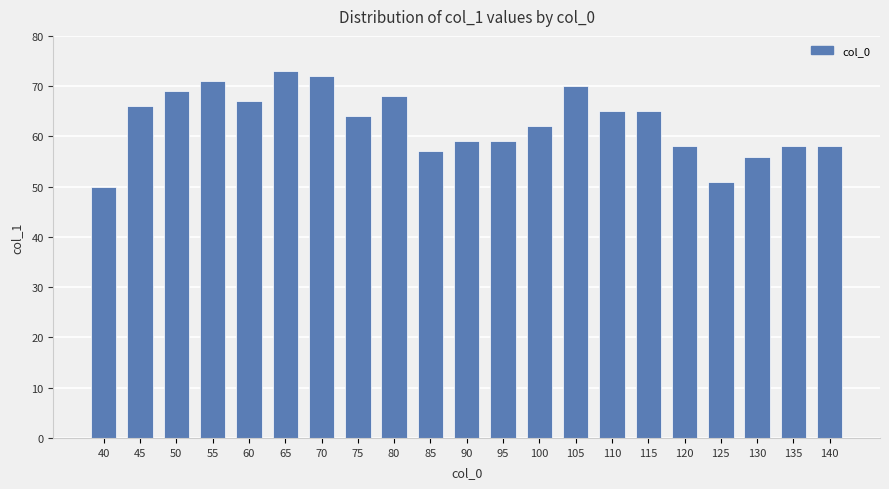

Reading left to right, extract all data points from this chart.

40=50	45=66	50=69	55=71	60=67	65=73	70=72	75=64	80=68	85=57	90=59	95=59	100=62	105=70	110=65	115=65	120=58	125=51	130=56	135=58	140=58